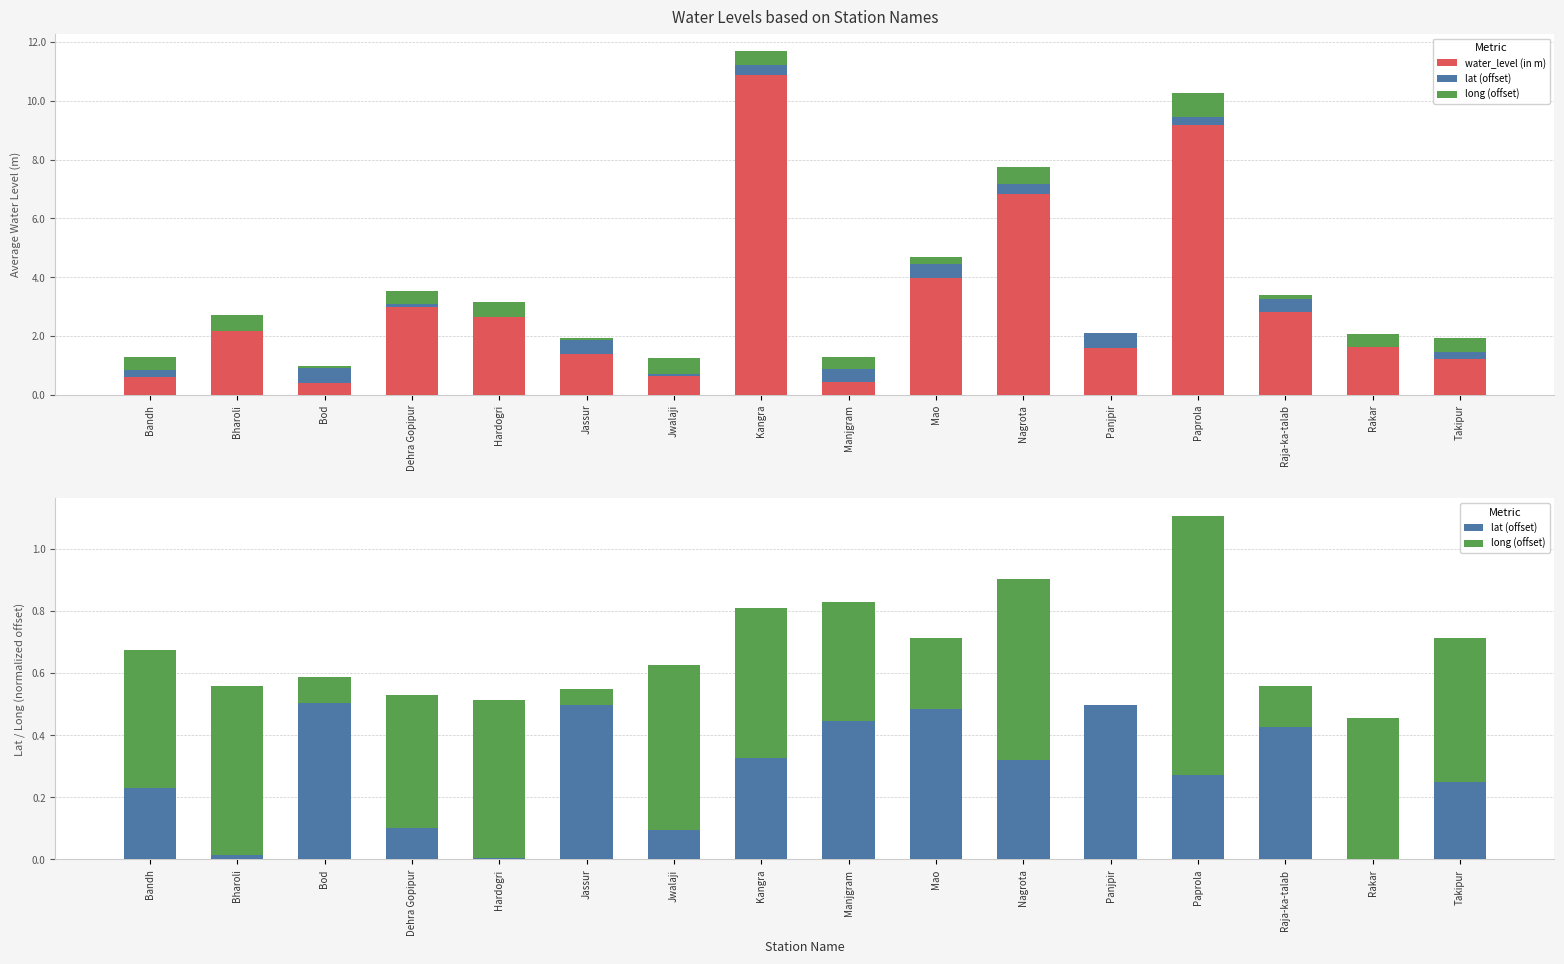

Which label corresponds to the smallest value in the chart?

Rakar